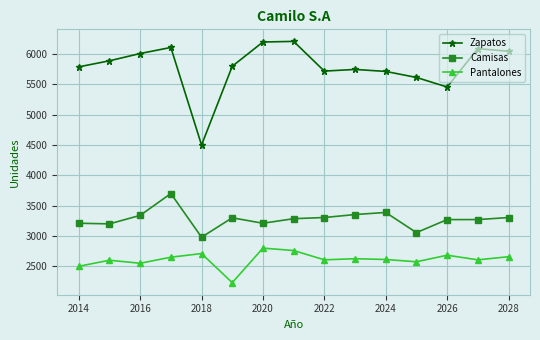

What is the difference between the maximum and minimum values in the Pantalones series?

570.0